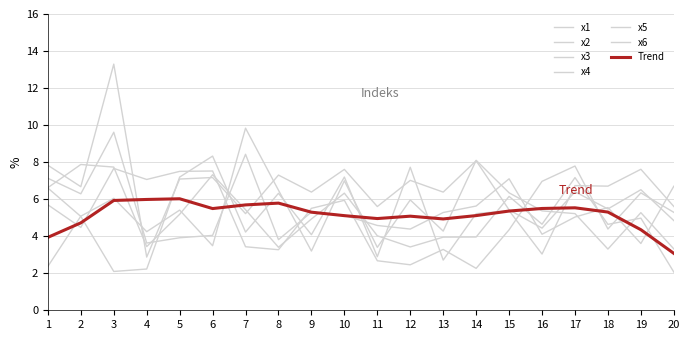

What is the sum of the x5 values at 1 and 2?

7.5